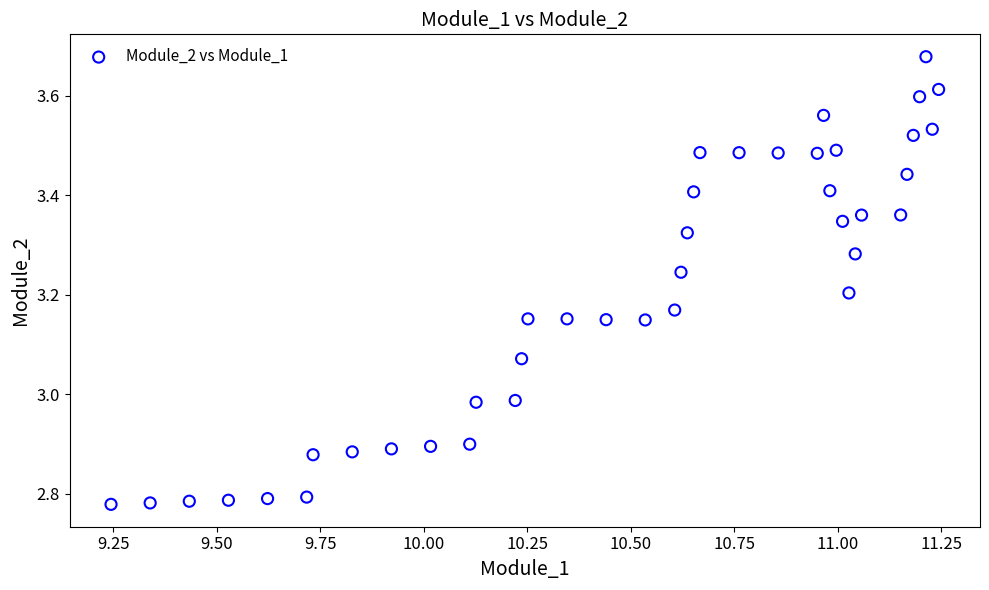

What is the range of X values (max minus min)?

2.0